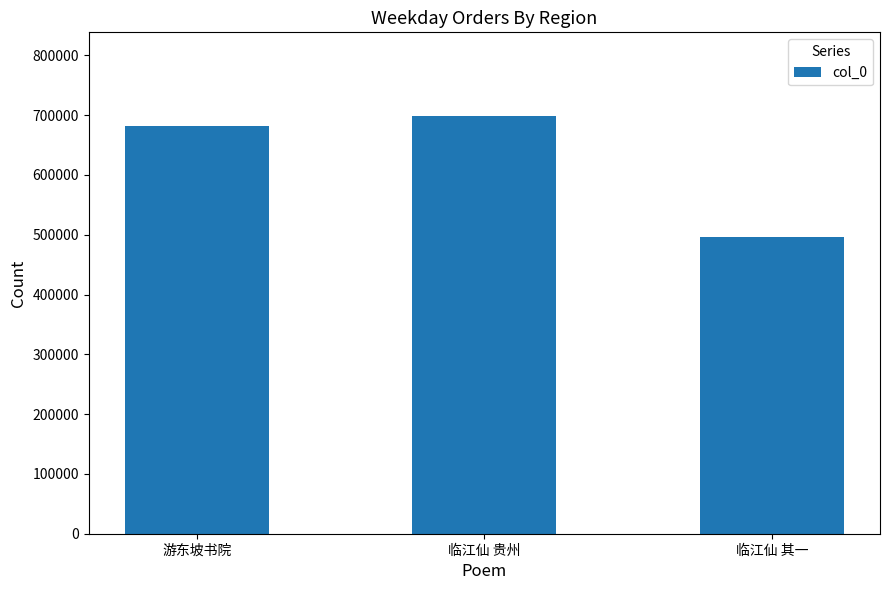

What is the label of the 1st bar from the left?

游东坡书院